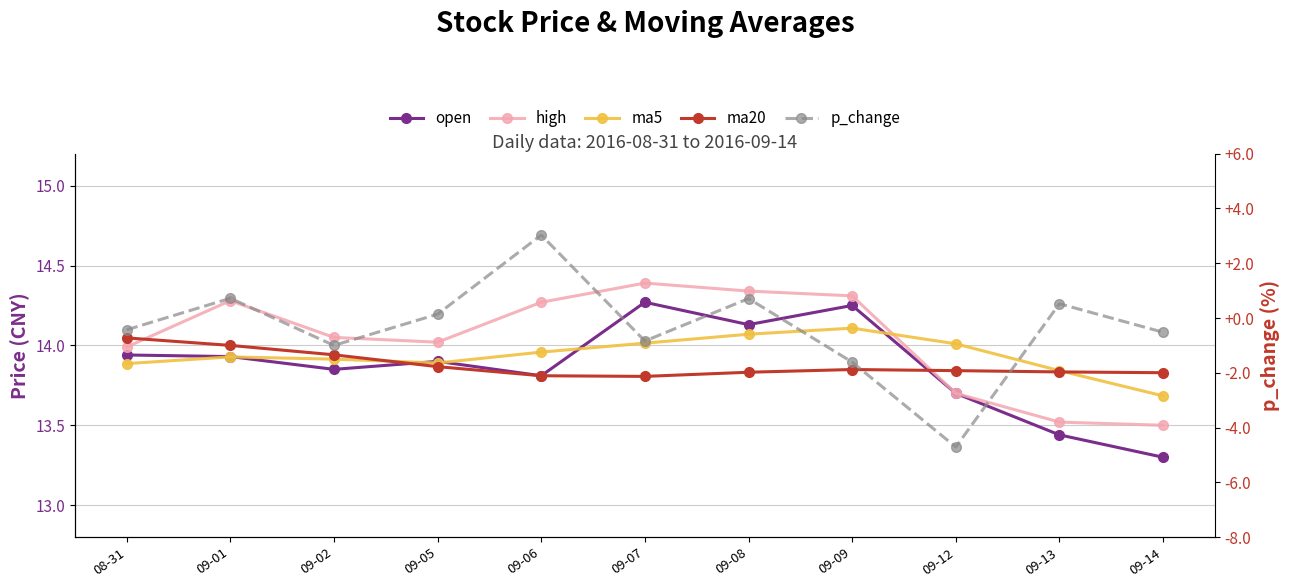

Is the value of p_change at 09-01 greater than the value of ma20 at 09-14?

No